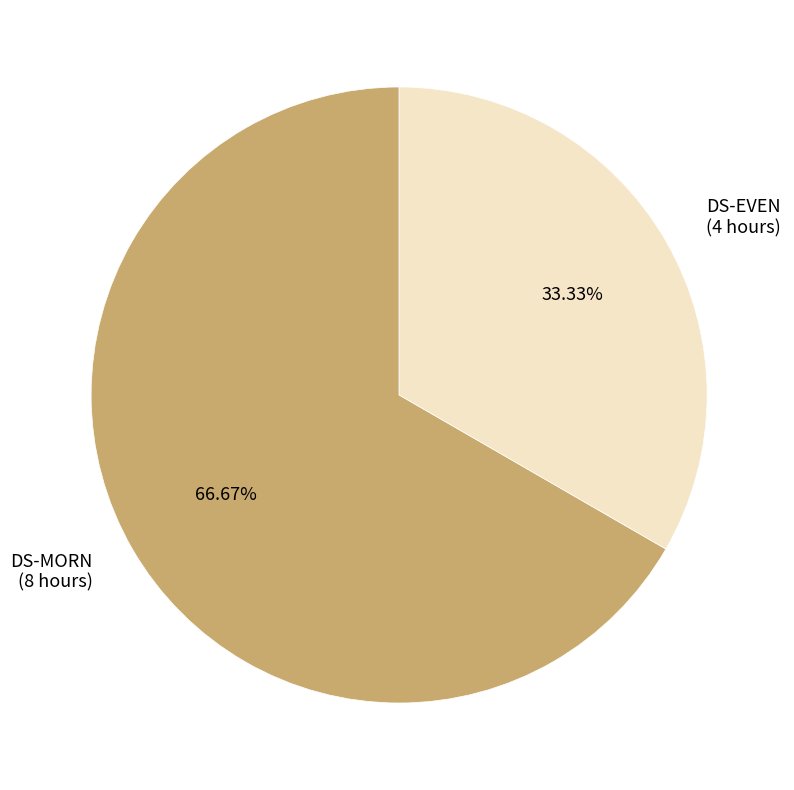

Which has a higher value, DS-MORN or DS-EVEN?

DS-MORN